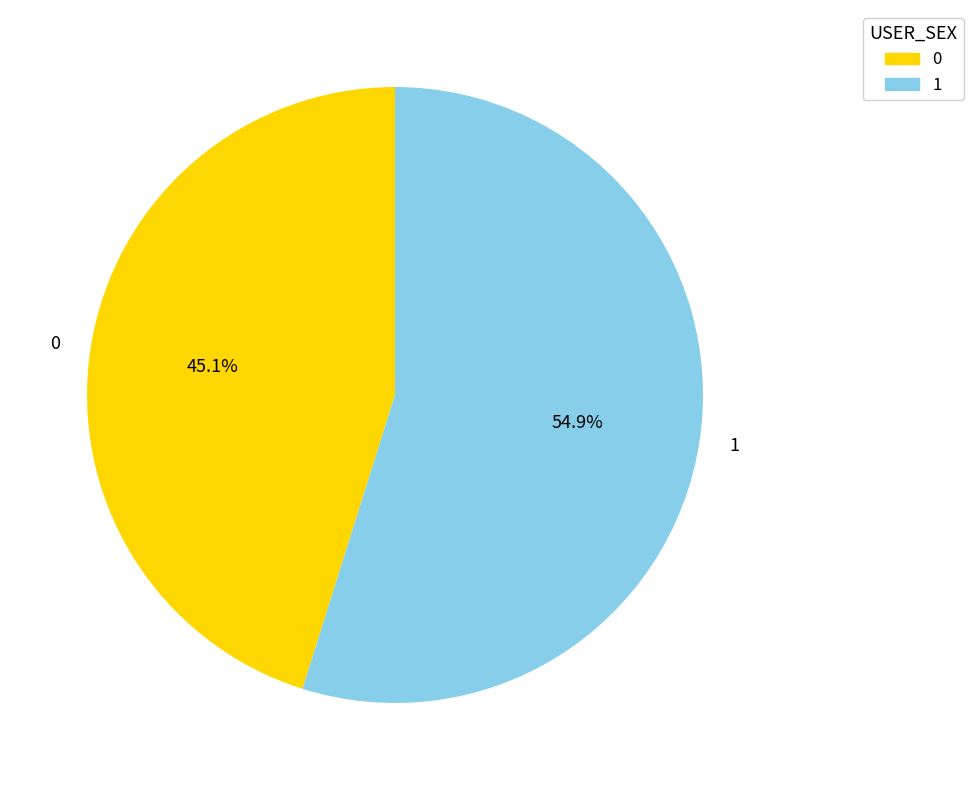

What is the largest slice in the pie chart?

1